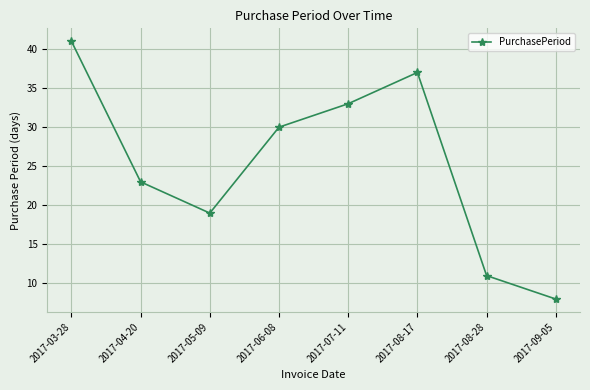

Count the number of categories in the chart.

8